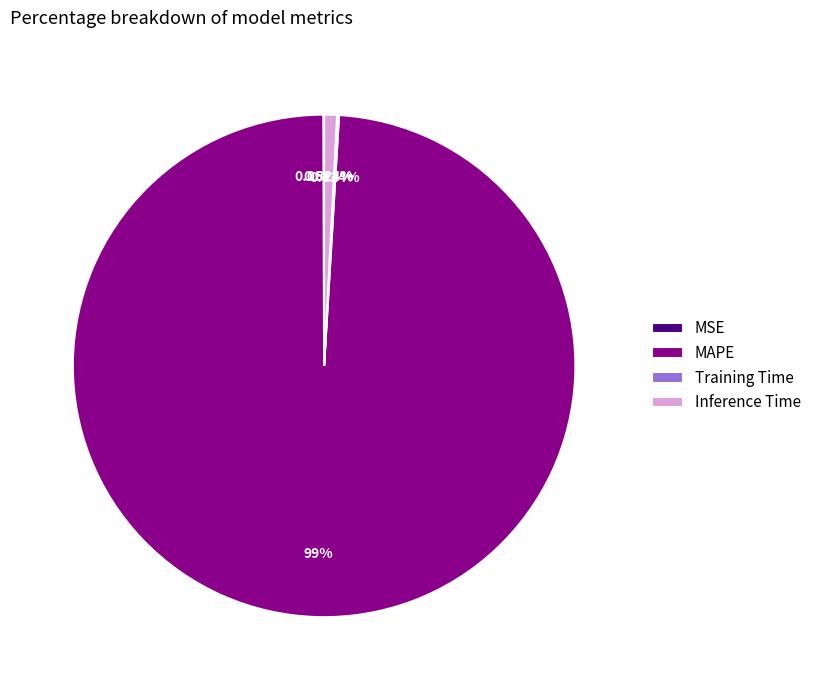

Which slice represents more than half of the pie?

MAPE